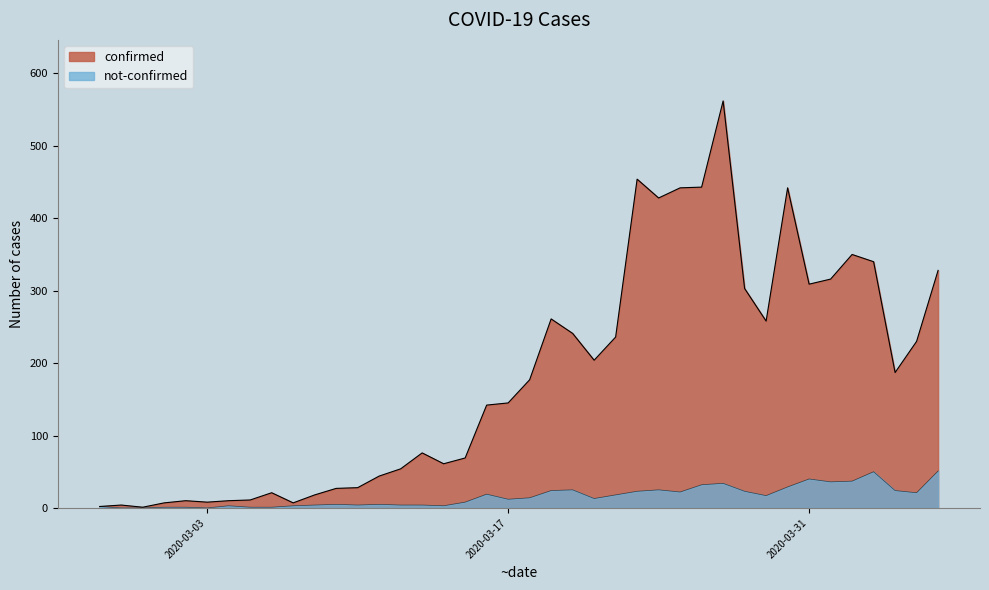

Rank the categories by confirmed value from highest to lowest.

2020-03-27, 2020-03-23, 2020-03-26, 2020-03-25, 2020-03-30, 2020-03-24, 2020-04-02, 2020-04-03, 2020-04-06, 2020-04-01, 2020-03-31, 2020-03-28, 2020-03-19, 2020-03-29, 2020-03-20, 2020-03-22, 2020-04-05, 2020-03-21, 2020-04-04, 2020-03-18, 2020-03-17, 2020-03-16, 2020-03-13, 2020-03-15, 2020-03-14, 2020-03-12, 2020-03-11, 2020-03-10, 2020-03-09, 2020-03-06, 2020-03-08, 2020-03-05, 2020-03-02, 2020-03-04, 2020-03-03, 2020-03-01, 2020-03-07, 2020-02-28, 2020-02-27, 2020-02-29